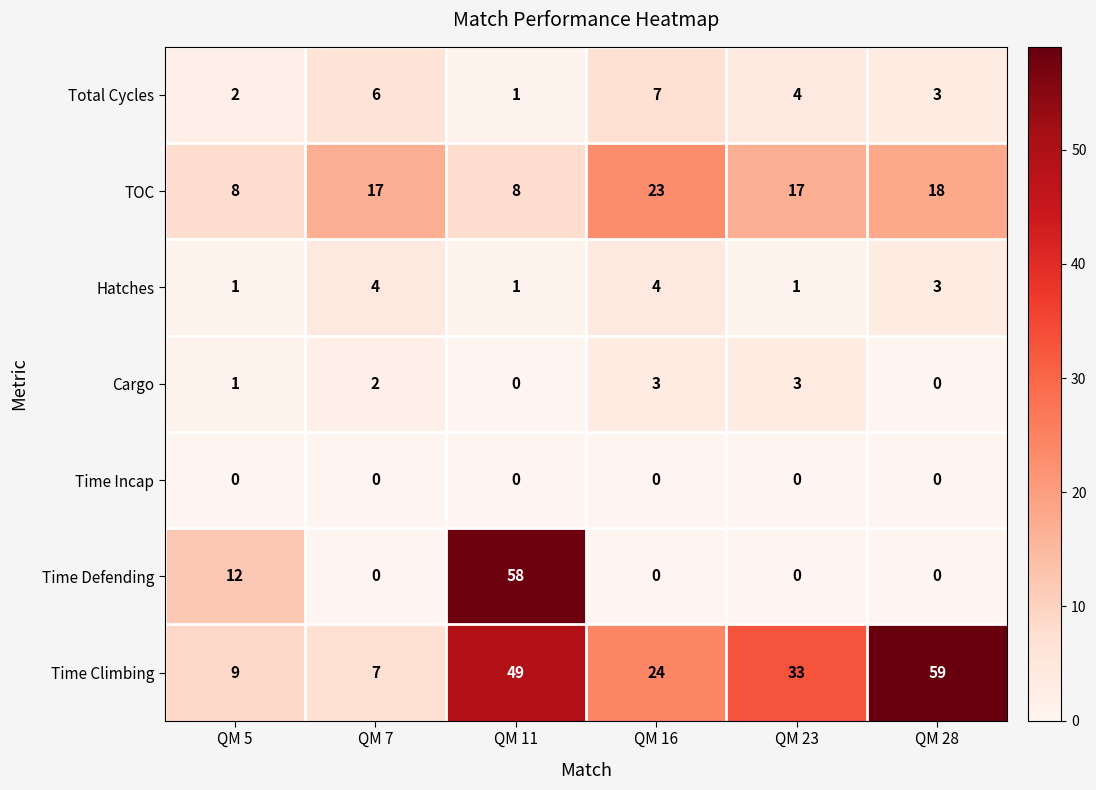

Which label corresponds to the largest value in the chart?

QM 28